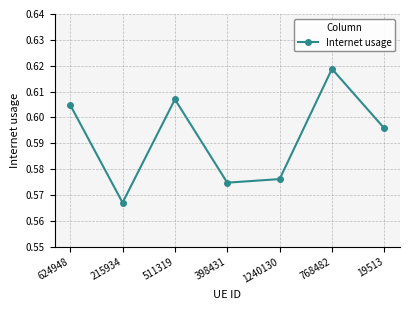

Is it true that the value at 19513 is 0.8?

False